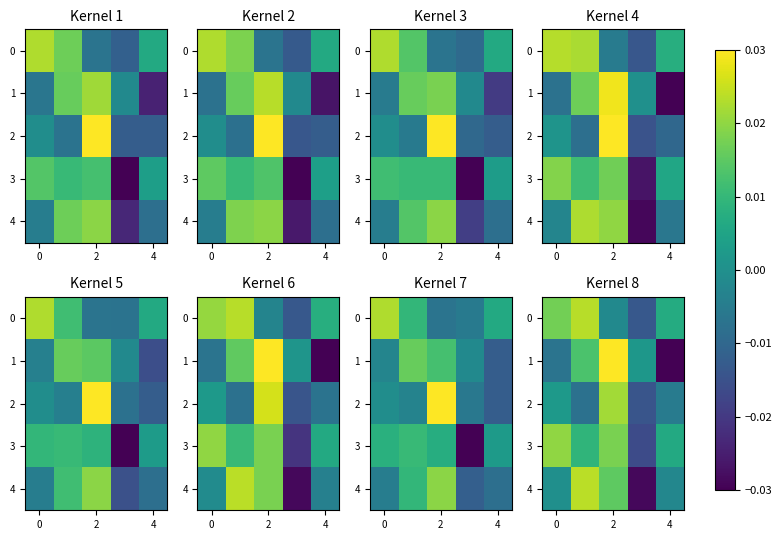

True or false: 1 has a value of -0.1 at 4.

False